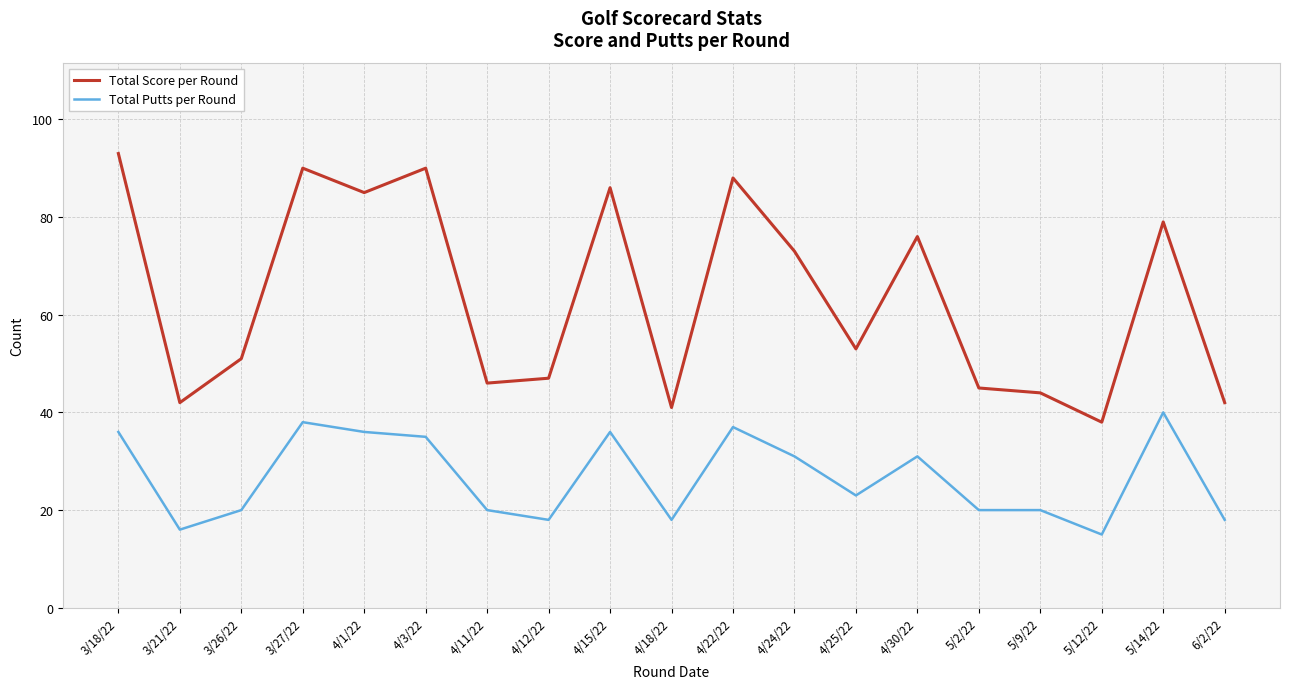

Reading left to right, what are all the values shown in this chart?

Total Score per Round: 93	42	51	90	85	90	46	47	86	41	88	73	53	76	45	44	38	79	42
Total Putts per Round: 36	16	20	38	36	35	20	18	36	18	37	31	23	31	20	20	15	40	18